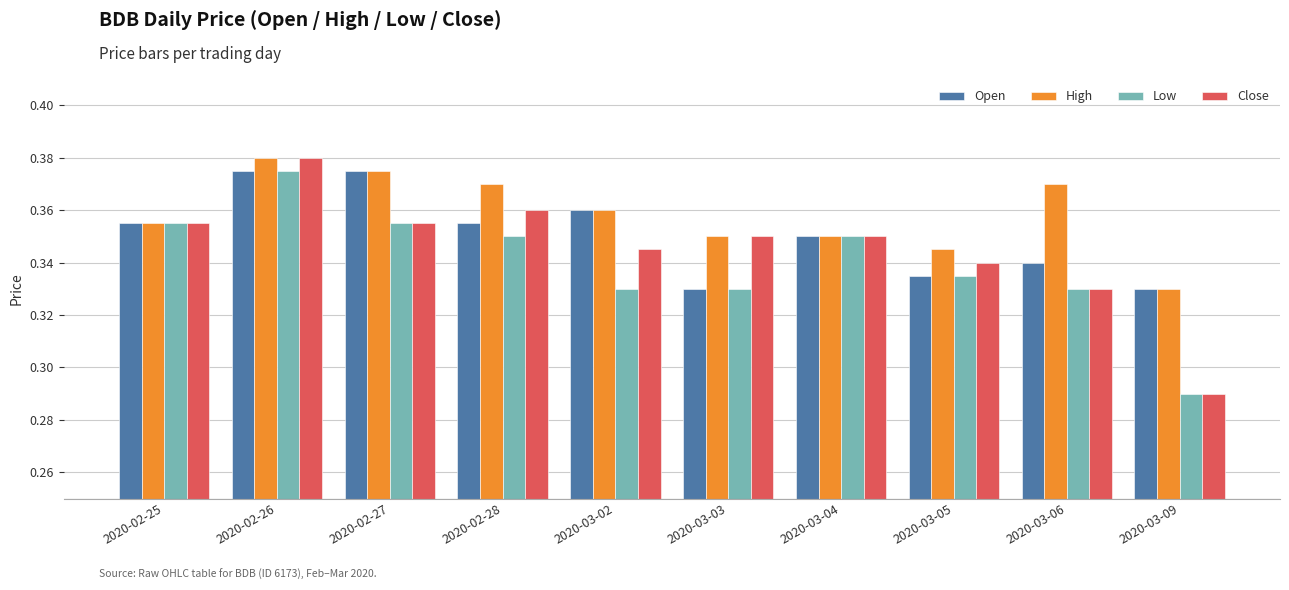

True or false: Close has a value of 0.1 at 2020-03-05.

False